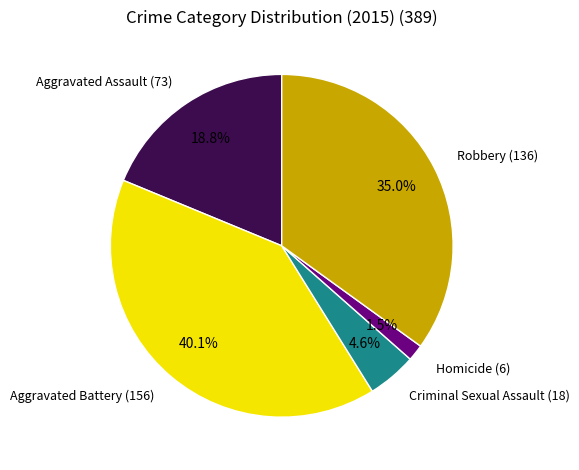

What percentage is the Criminal Sexual Assault slice, to the nearest percent?

5%